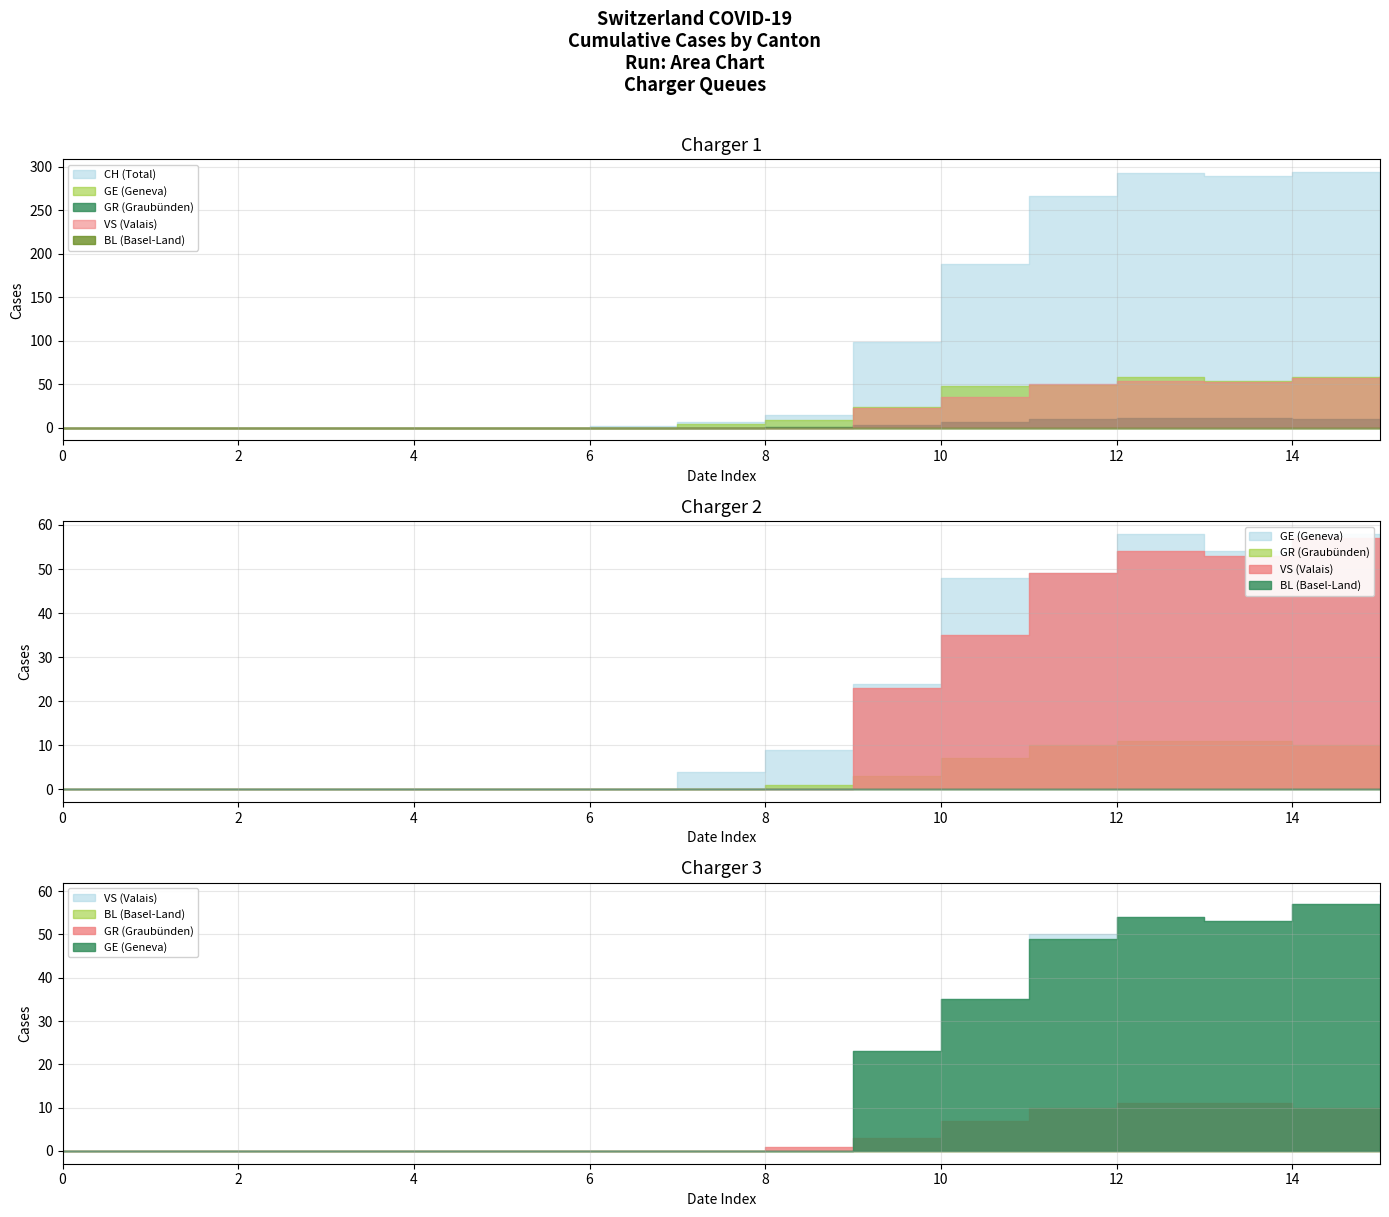

True or false: CH has a value of 3 at 2020-03-06.

False